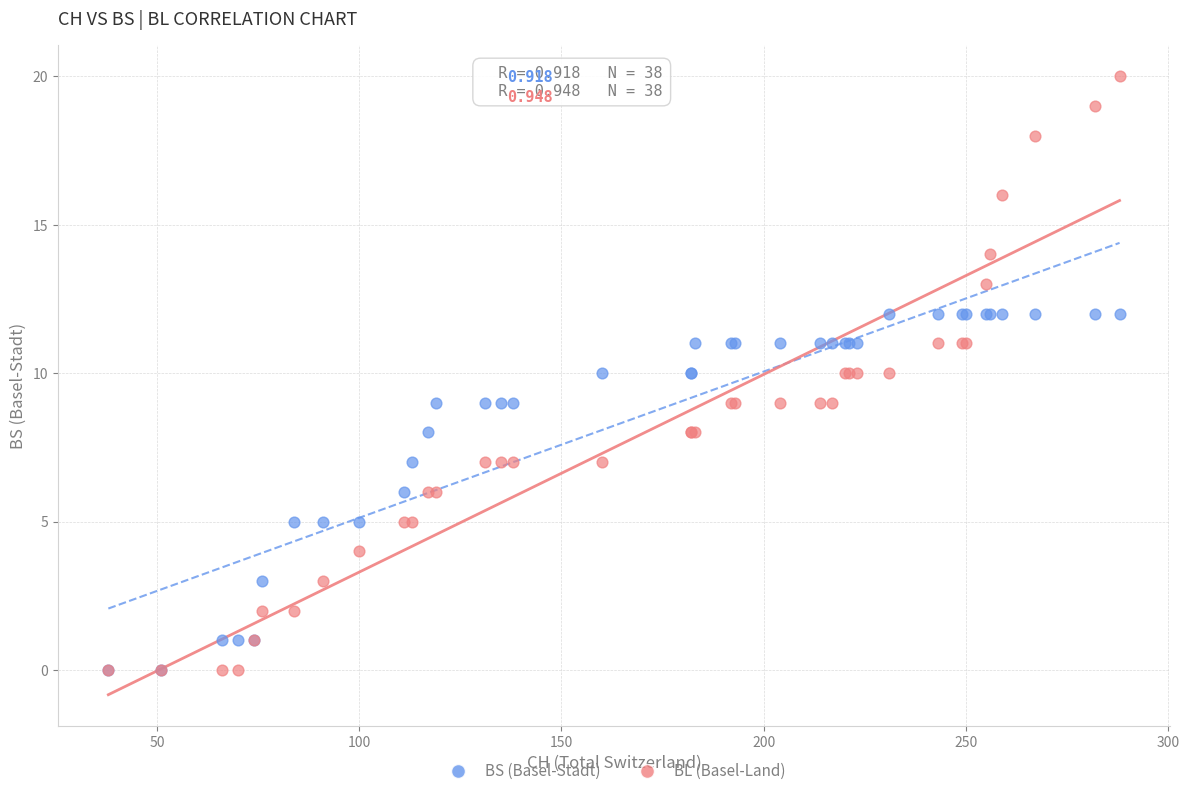

Which series has the widest spread of Y values?

BL (Basel-Land)